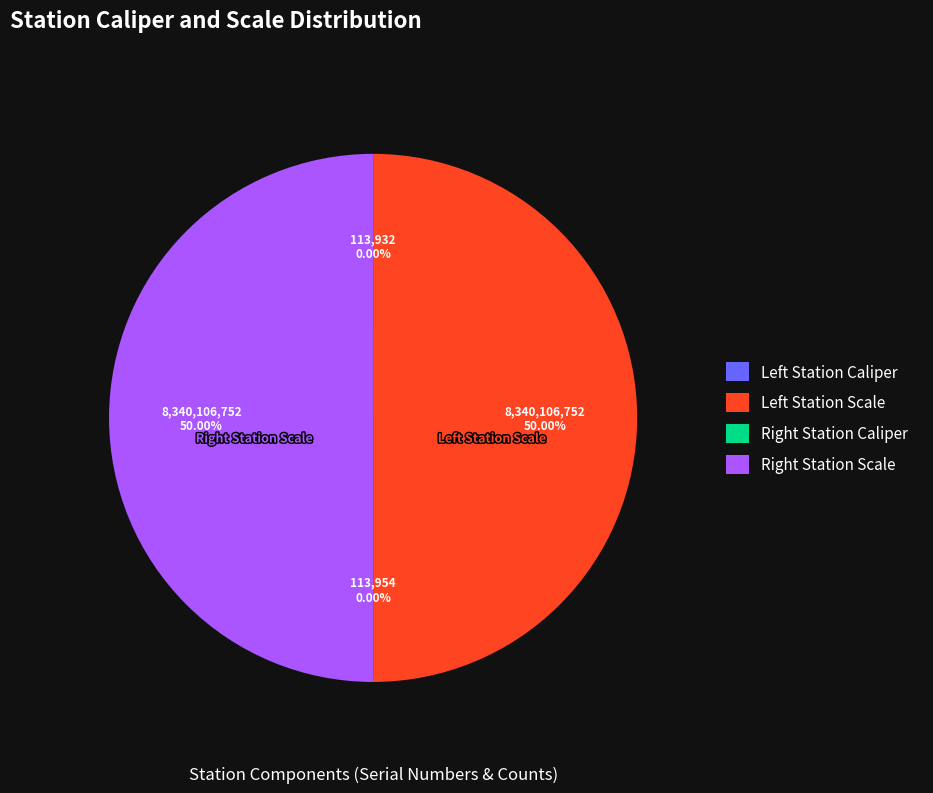

Which category has the biggest portion of the pie?

Left Station Scale